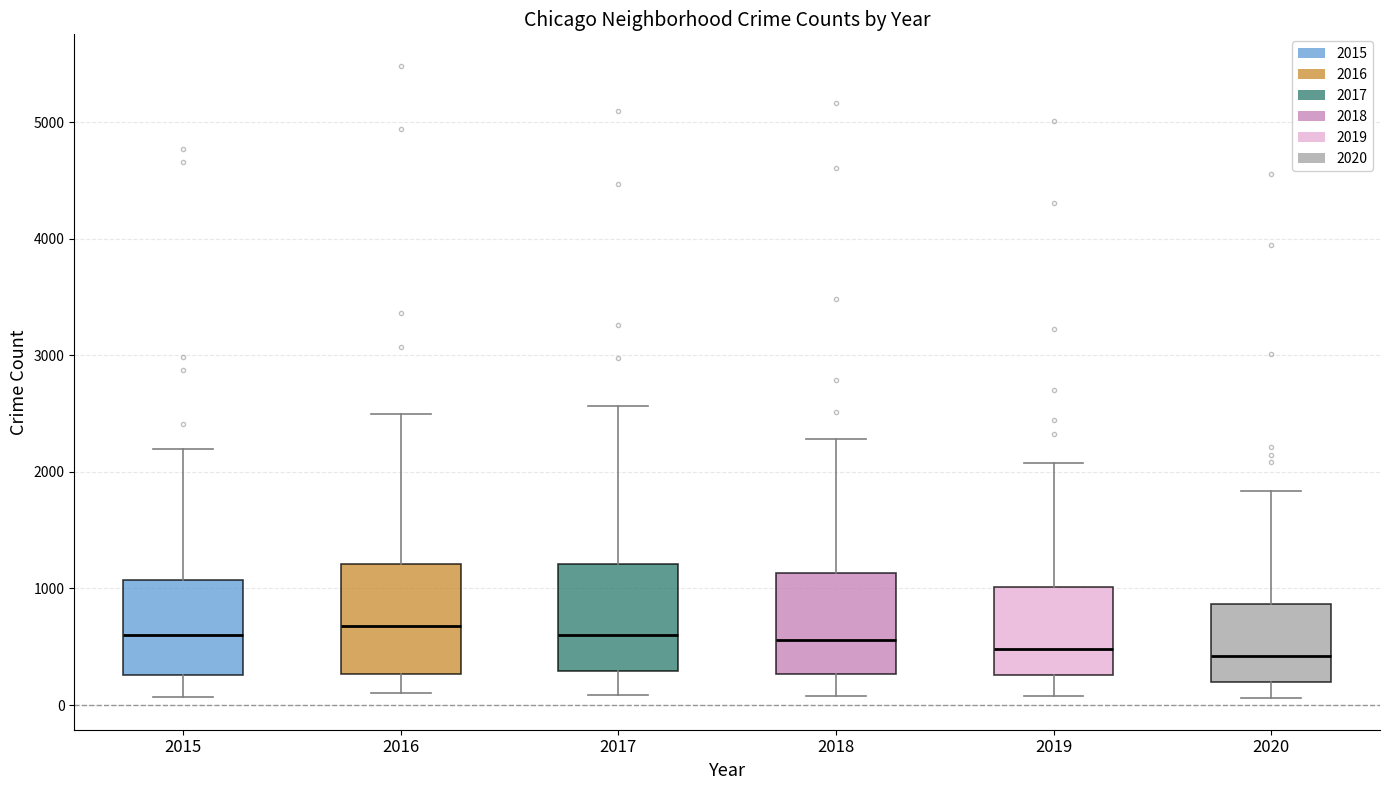

Reading left to right, transcribe this box plot: for each box, give where its median line is, the range the box spans, and where its two whiskers end, as read against the y-axis. The values are not printed on the chart, so give them approximately, as read against the axis.

2015: median 600, box 300 to 1100, whiskers 100 to 2200
2016: median 700, box 300 to 1200, whiskers 100 to 2500
2017: median 600, box 300 to 1200, whiskers 100 to 2600
2018: median 600, box 300 to 1100, whiskers 100 to 2300
2019: median 500, box 300 to 1000, whiskers 100 to 2100
2020: median 400, box 200 to 900, whiskers 100 to 1800